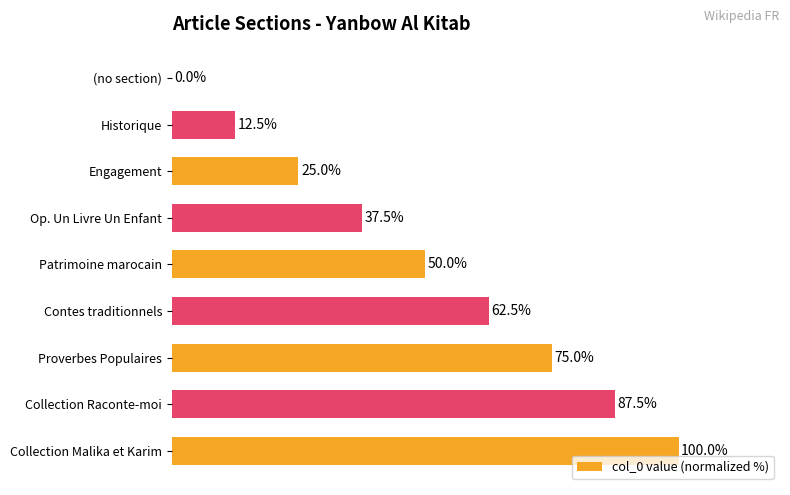

Which label corresponds to the largest value in the chart?

Collection Malika et Karim